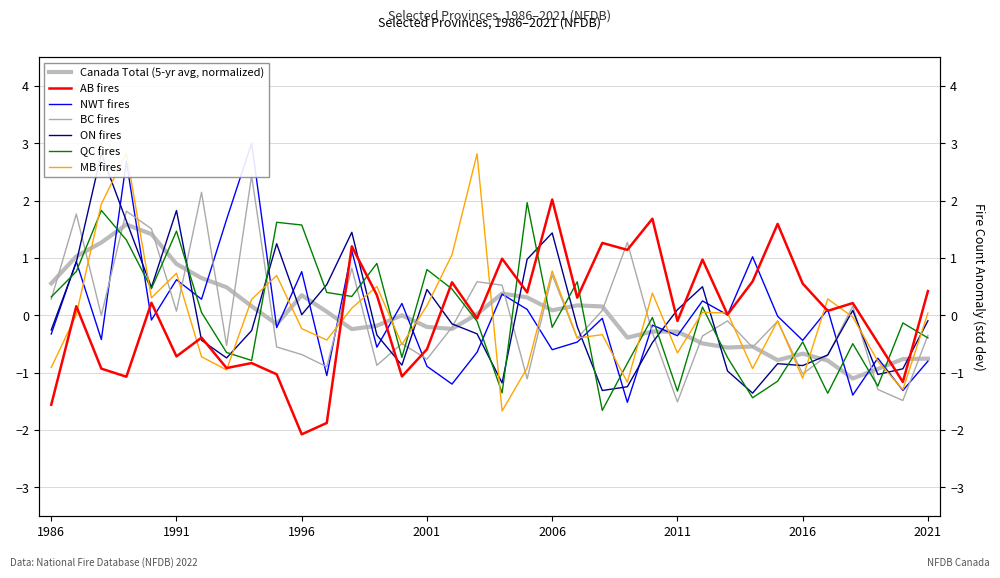

Which has a higher value, 2013 or 2007?

2007